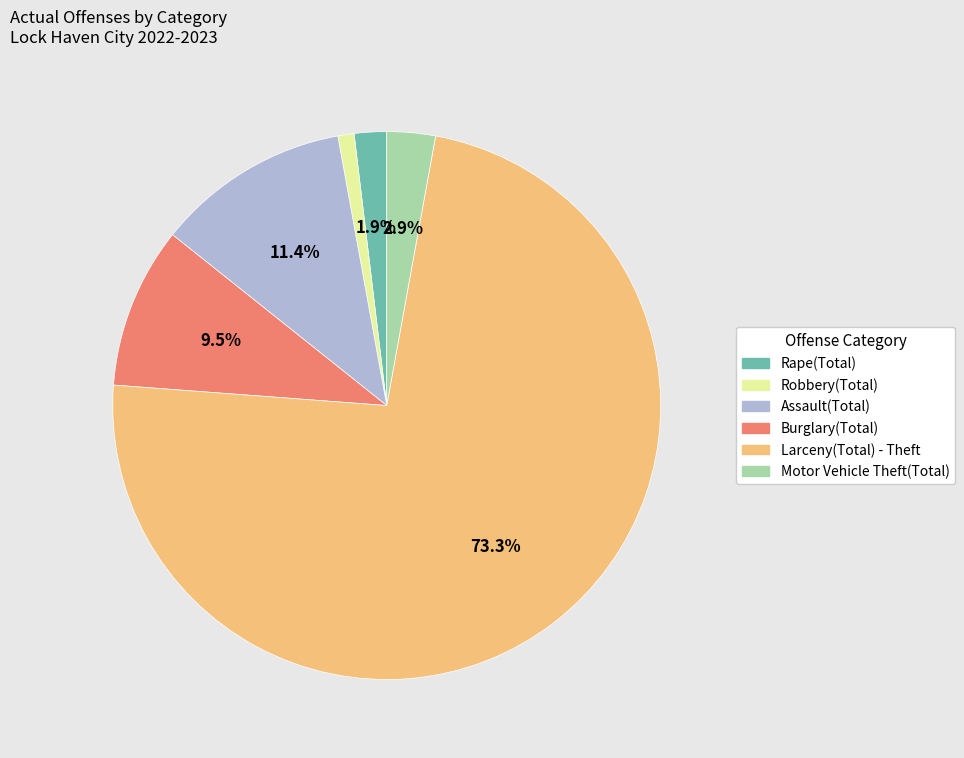

Do Rape(Total) and Burglary(Total) together represent more than half of the pie?

No